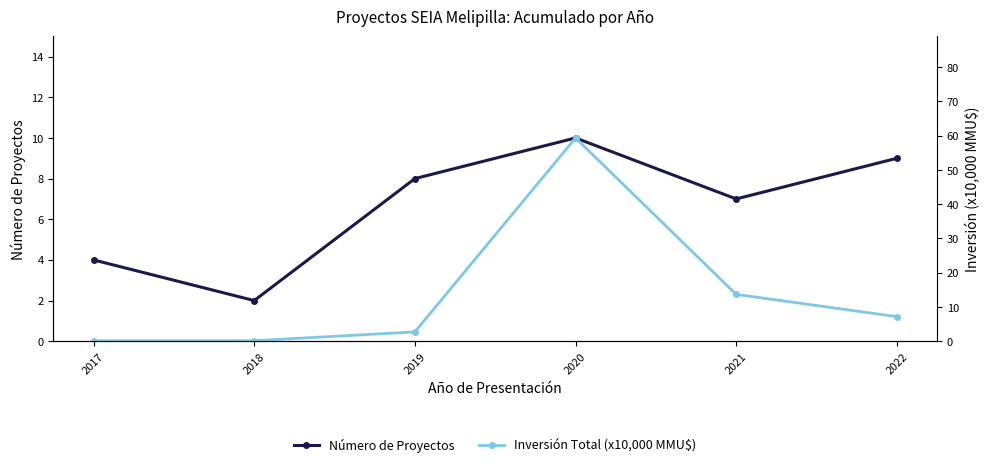

How many values in the Inversión Total (x10,000 MMU$) series are below 7?

3